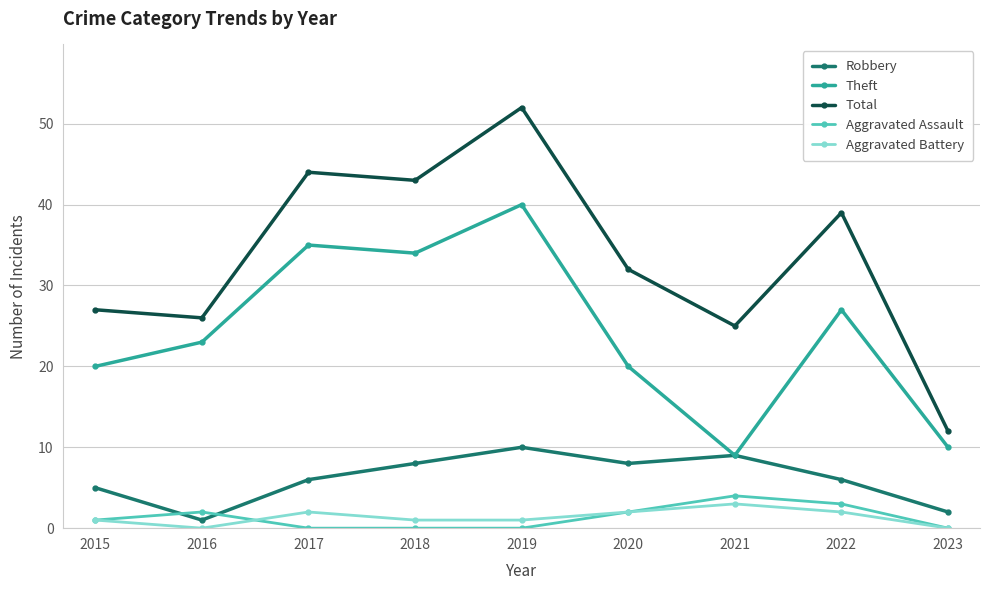

Rank the series by their maximum value, from highest to lowest.

Total, Theft, Robbery, Aggravated Assault, Aggravated Battery